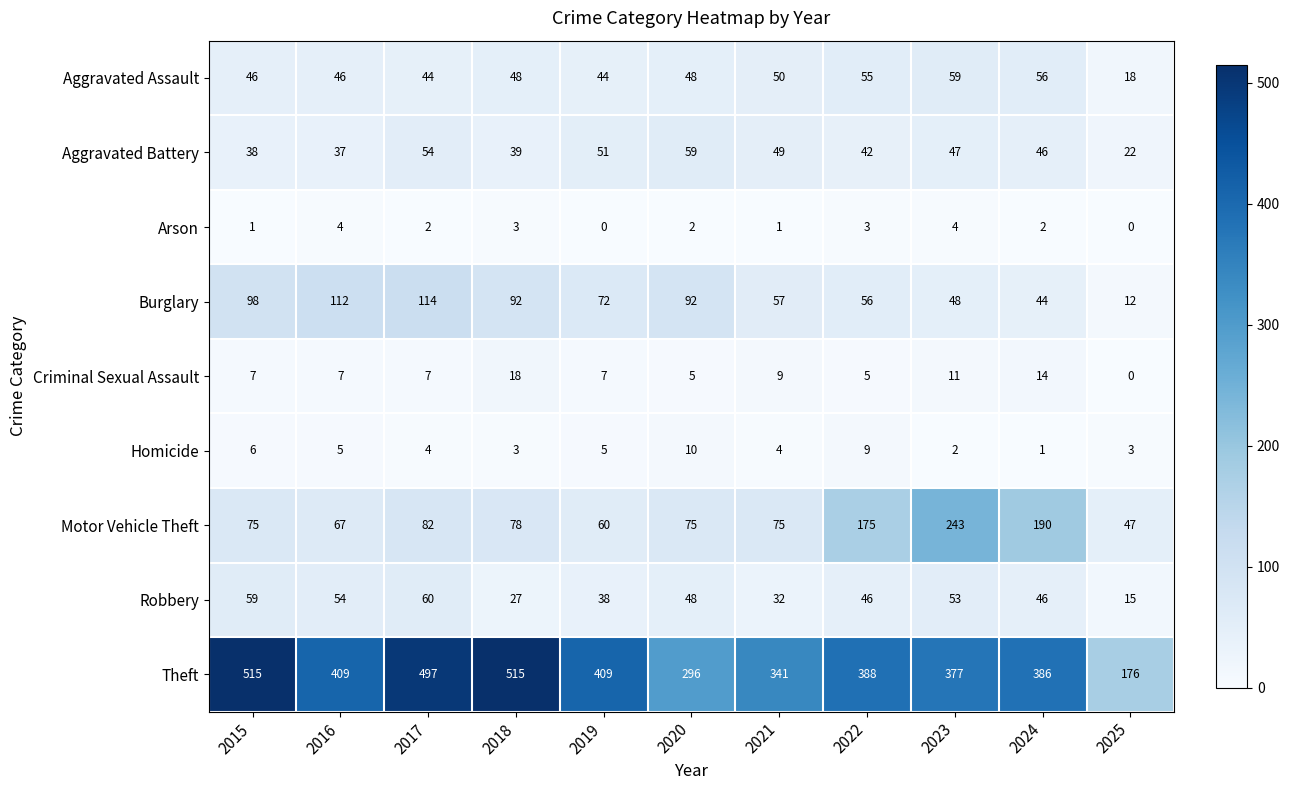

What is the difference between the maximum and minimum values in the Criminal Sexual Assault series?

18